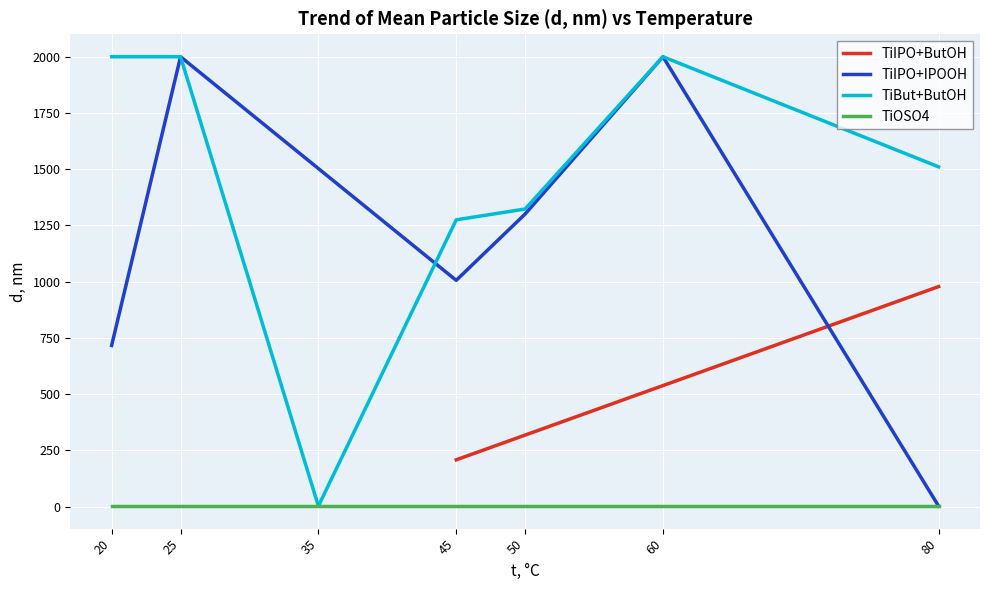

What is the maximum value for TiIPO+IPOOH?

2000.0